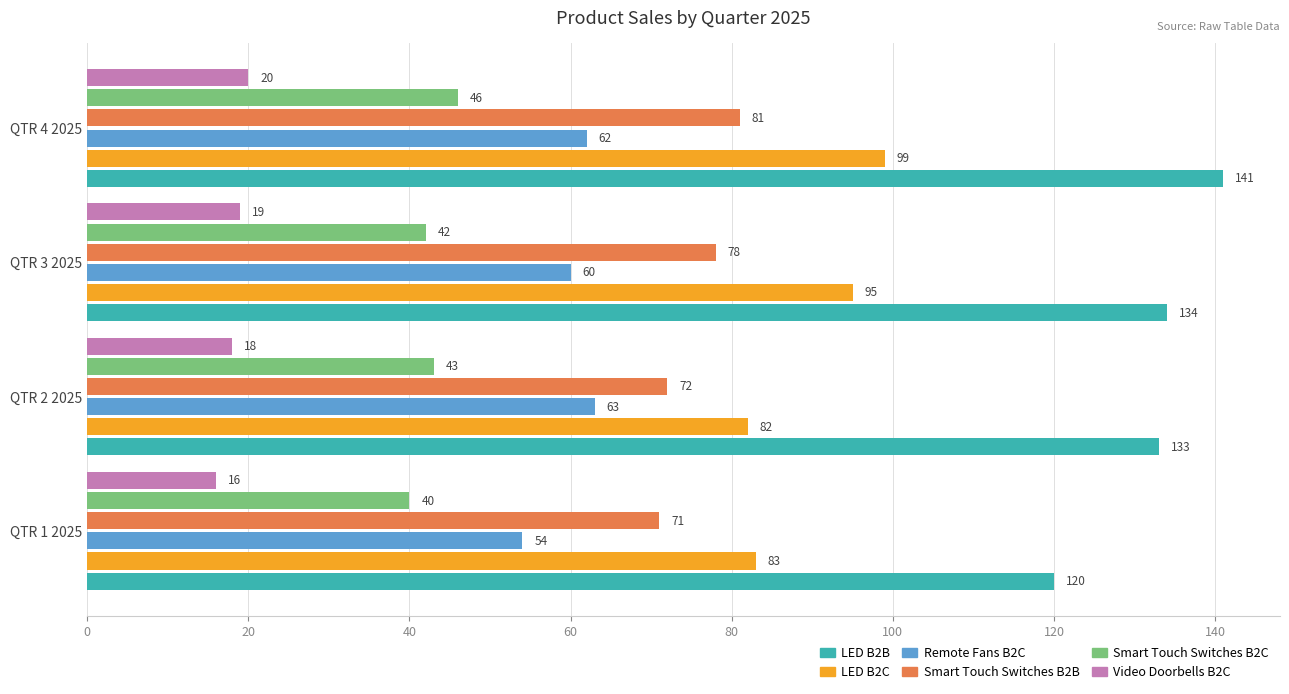

What is the sum of all LED B2B values?

528